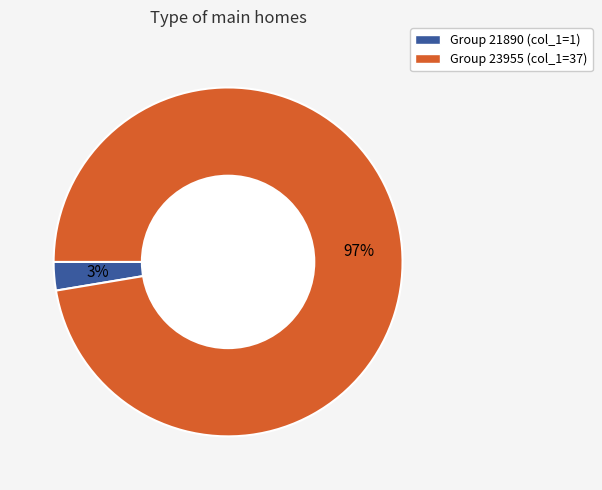

To the nearest percent, what is the average slice percentage?

50%